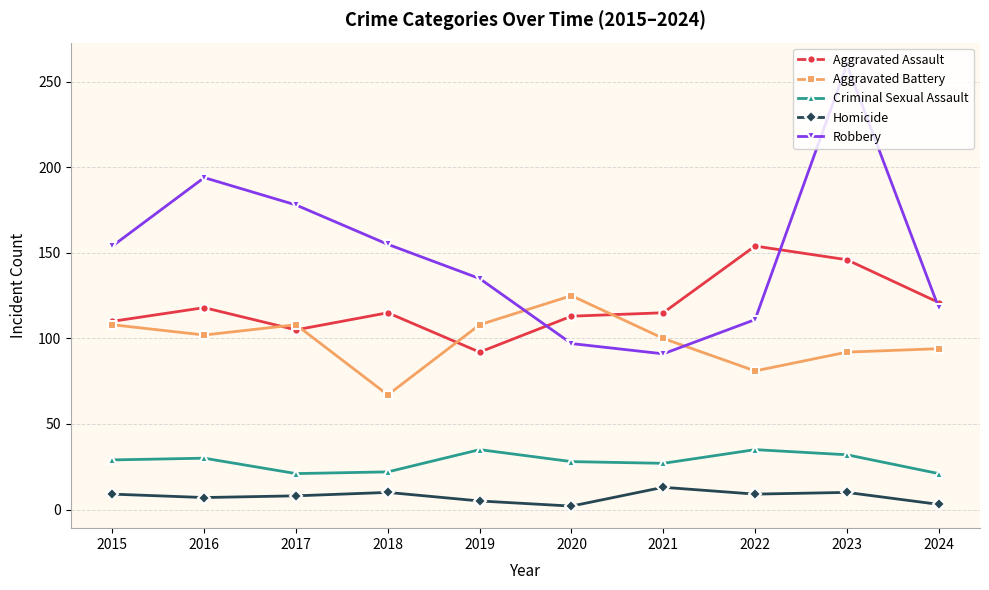

Count the number of data series in this chart.

5